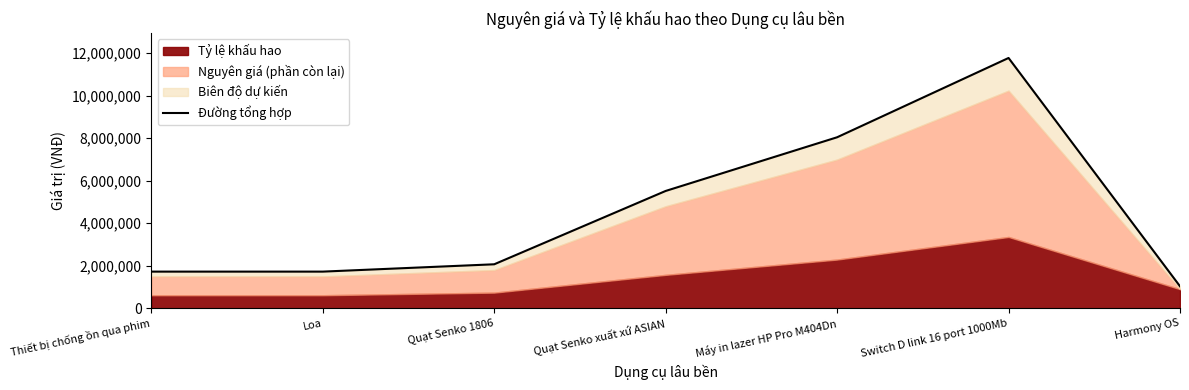

What is the average value?

4556629